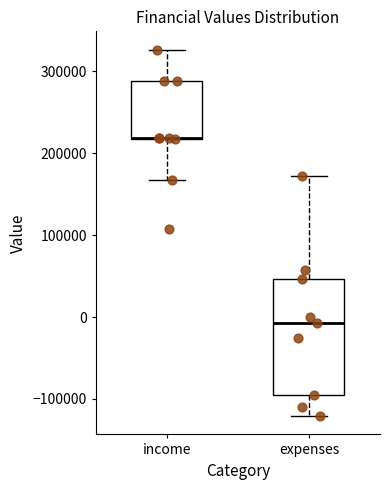

Reading left to right, read every box against the y-axis: the position of its median line, the range the box covers, and the ends of its whiskers. The values are not printed on the chart, so give them approximately, as read against the axis.

income: median 220000 (drawn on the box's lower edge), box 220000 to 290000, whiskers 170000 to 330000
expenses: median -10000, box -90000 to 50000, whiskers -120000 to 170000